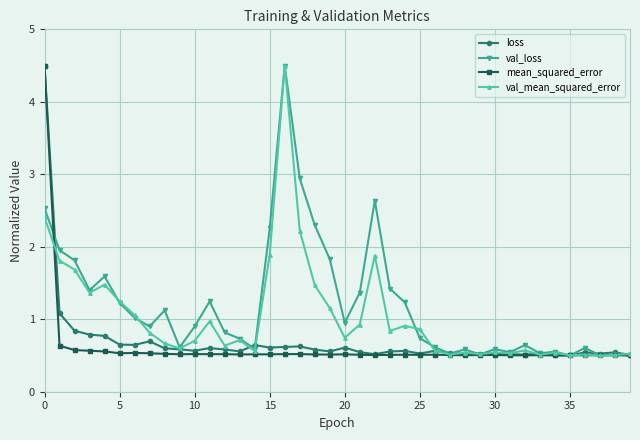

What is the maximum value for mean_squared_error?

4.5